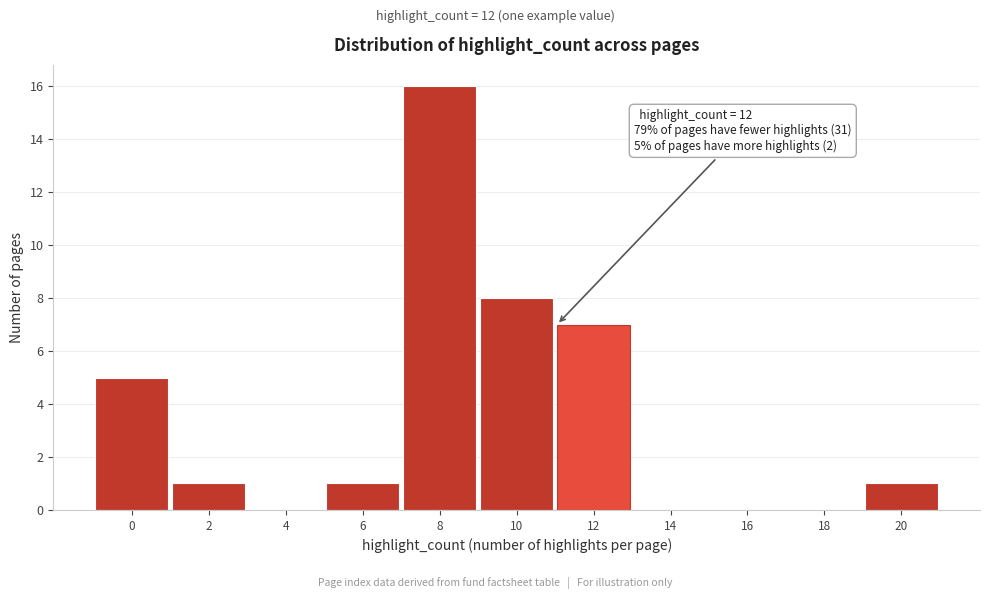

Reading left to right, list all the values displayed in this chart.

0=5	2=1	4=0	6=1	8=16	10=8	12=7	14=0	16=0	18=0	20=1